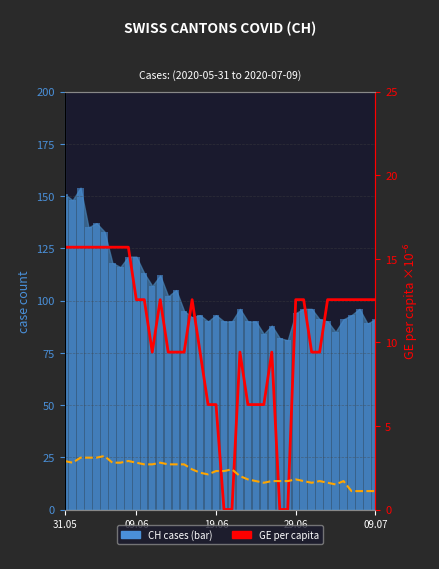

Reading left to right, what are all the values shown in this chart?

CH: 151.0	148.0	154.0	135.0	137.0	133.0	118.0	116.0	121.0	121.0	113.0	107.0	112.0	102.0	105.0	95.0	92.0	93.0	90.0	93.0	90.0	90.0	96.0	90.0	90.0	84.0	88.0	82.0	81.0	94.0	96.0	96.0	91.0	90.0	85.0	91.0	93.0	96.0	89.0	91.0
GE per capita (×10⁻⁶): 15.7	15.7	15.7	15.7	15.7	15.7	15.7	15.7	15.7	12.6	12.6	9.4	12.6	9.4	9.4	9.4	12.6	9.4	6.3	6.3	0.0	0.0	9.4	6.3	6.3	6.3	9.4	0.0	0.0	12.6	12.6	9.4	9.4	12.6	12.6	12.6	12.6	12.6	12.6	12.6
VD /10: 2.9	2.8	3.1	3.1	3.1	3.2	2.8	2.8	2.9	2.8	2.7	2.7	2.8	2.7	2.7	2.7	2.4	2.2	2.1	2.3	2.3	2.4	2.0	1.8	1.7	1.6	1.7	1.7	1.7	1.8	1.7	1.6	1.7	1.6	1.5	1.7	1.1	1.1	1.1	1.1